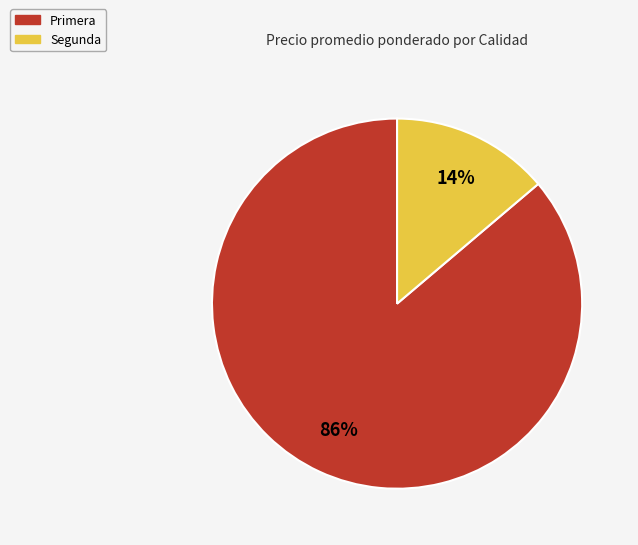

To the nearest percent, what is the average slice percentage?

50%